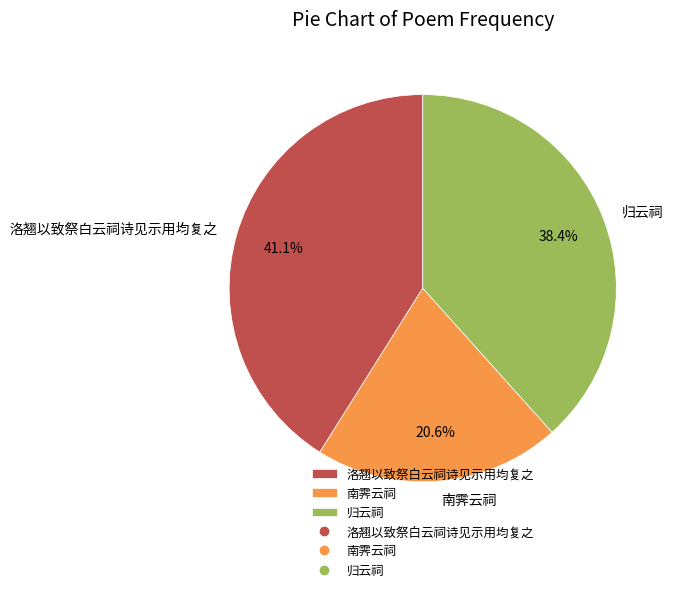

Rank the categories by value from lowest to highest.

南霁云祠, 归云祠, 洛翘以致祭白云祠诗见示用均复之